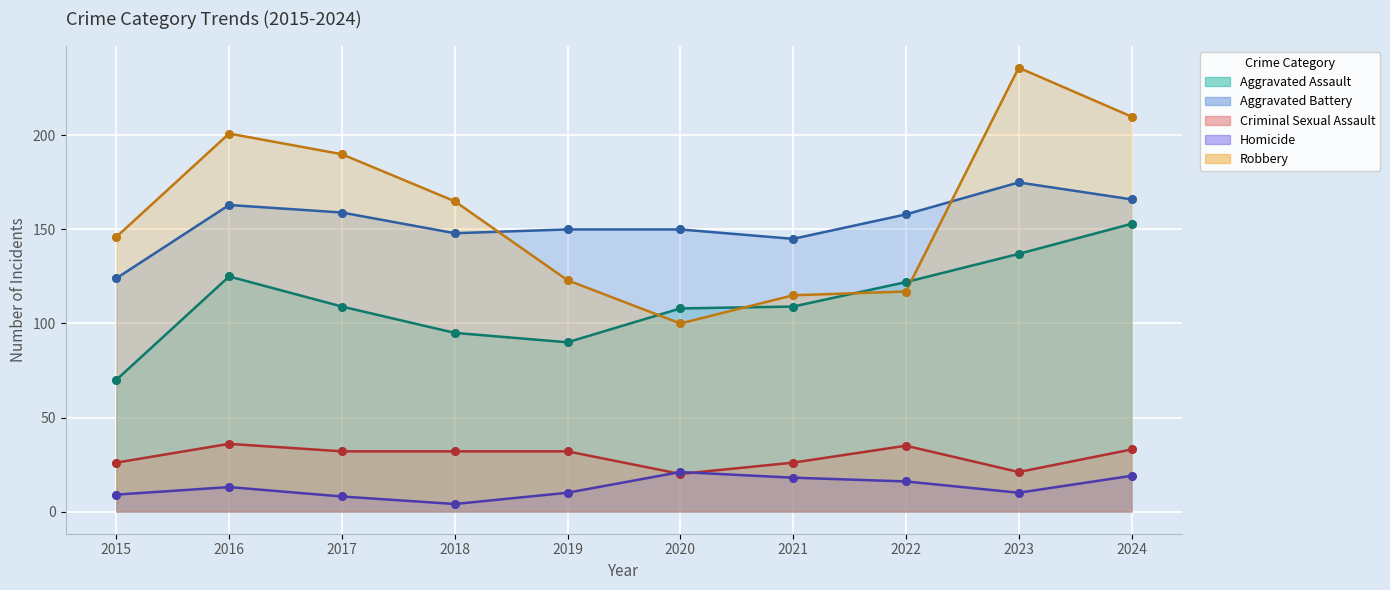

What are all the series names shown in the legend?

Aggravated Assault, Aggravated Battery, Criminal Sexual Assault, Homicide, Robbery